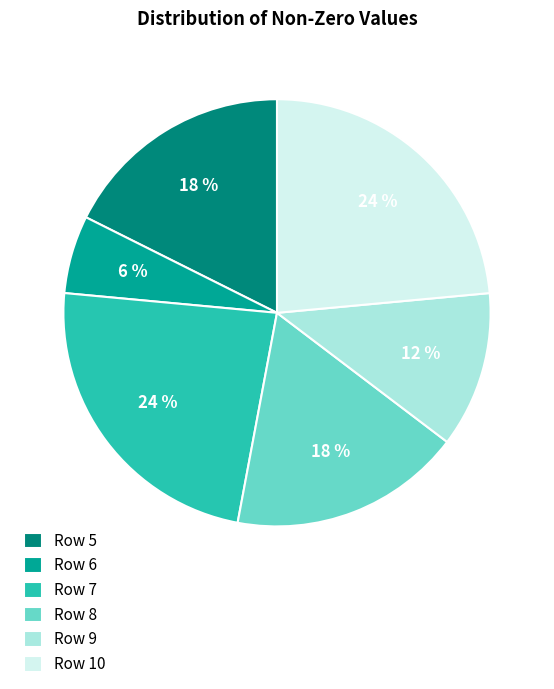

Which slice is the smallest?

Row 6